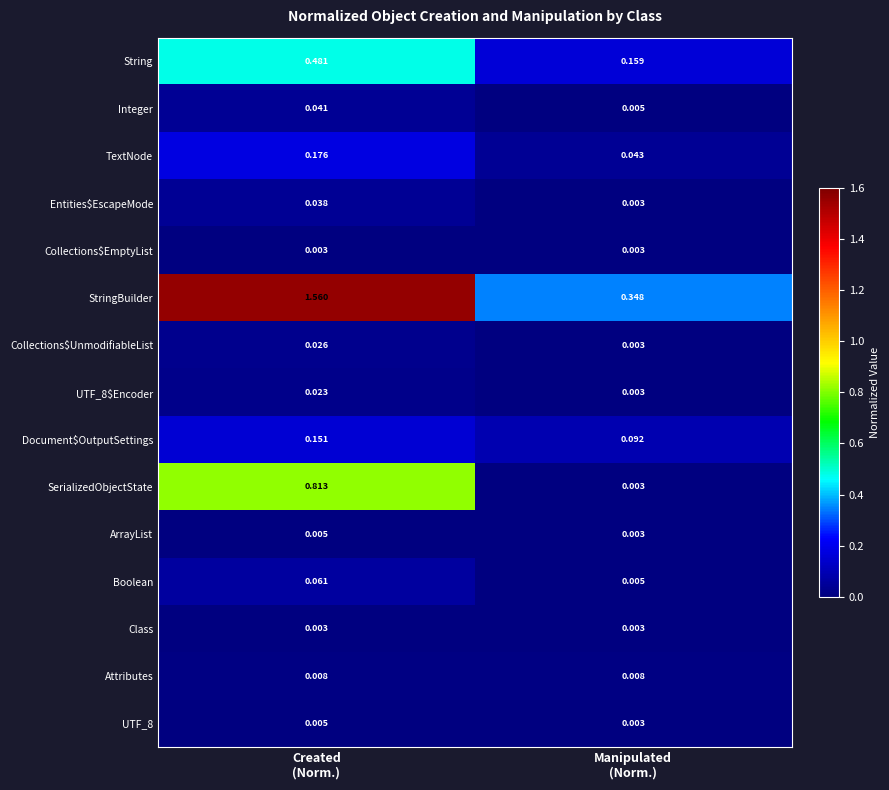

Which series has the largest range (max minus min)?

StringBuilder